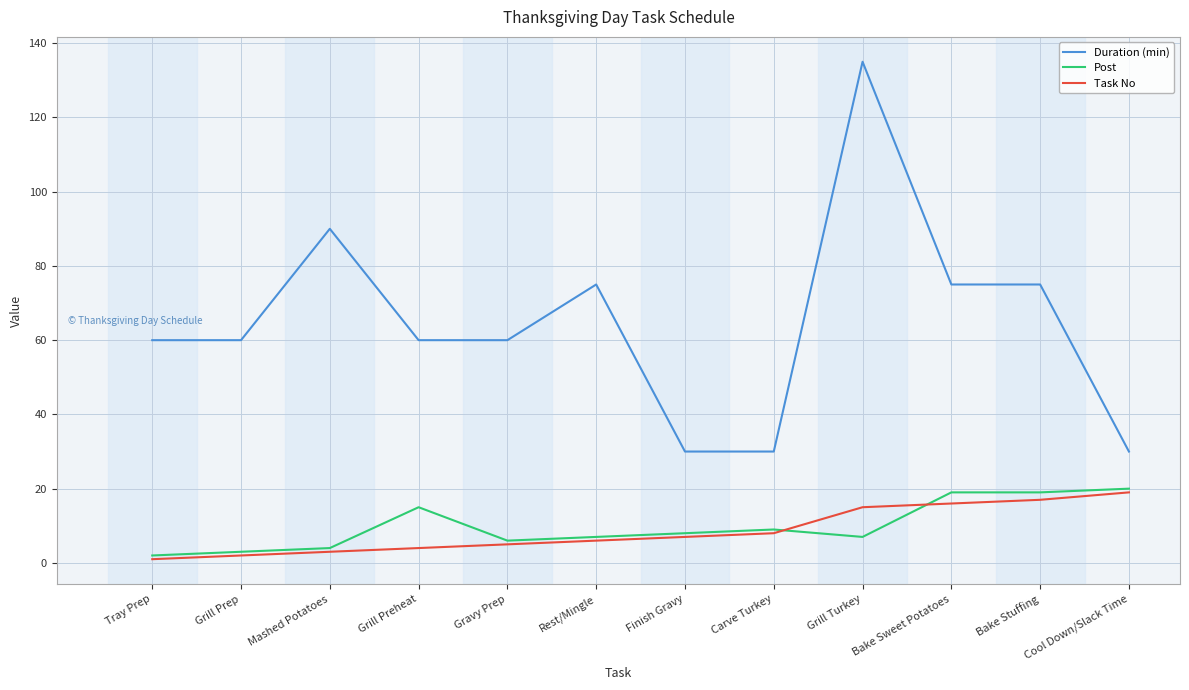

What position from the right is Gravy Prep?

8